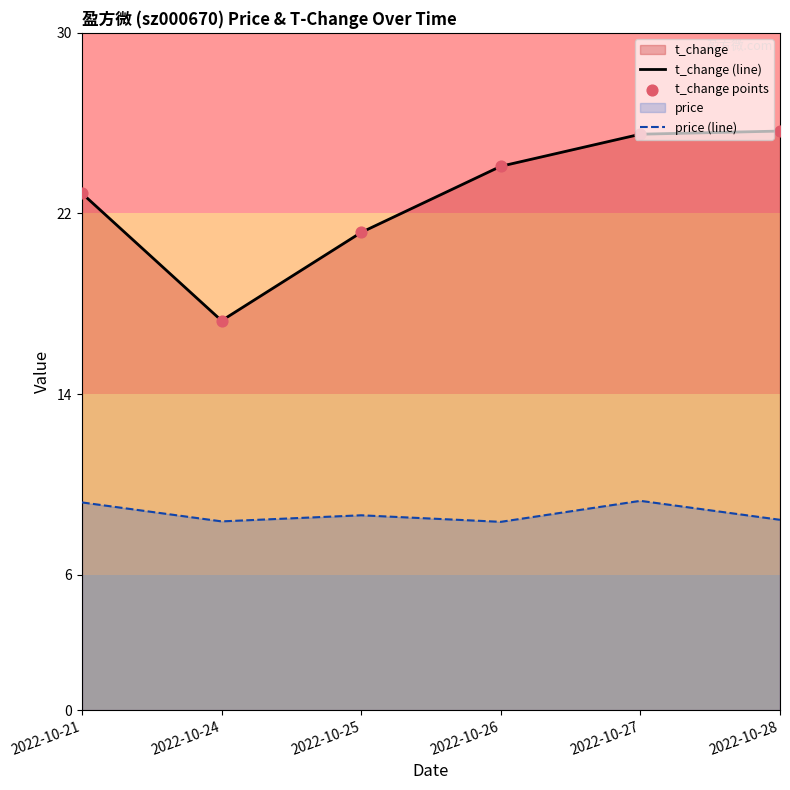

Is the value of t_change (line) at 2022-10-25 greater than the value of t_change points at 2022-10-27?

No